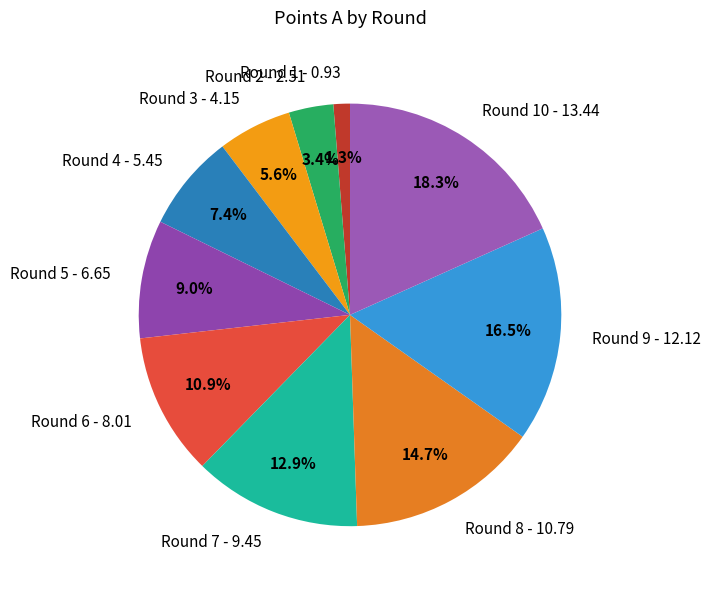

What percentage is NOT represented by Round 9 - 12.12?

83.5%